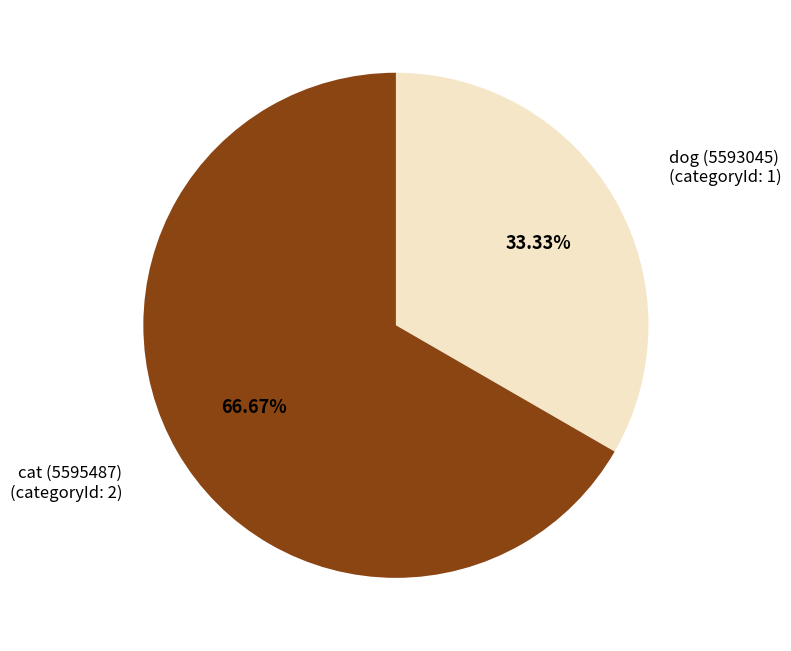

Count the number of slices in the pie.

2